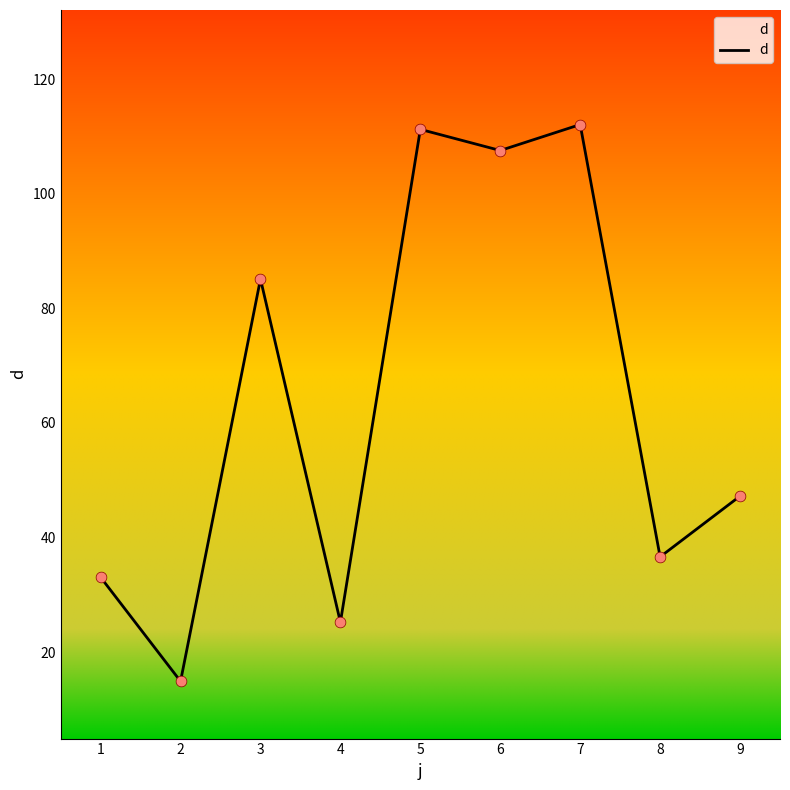

What is the change in value from 5 to 7?

+0.8